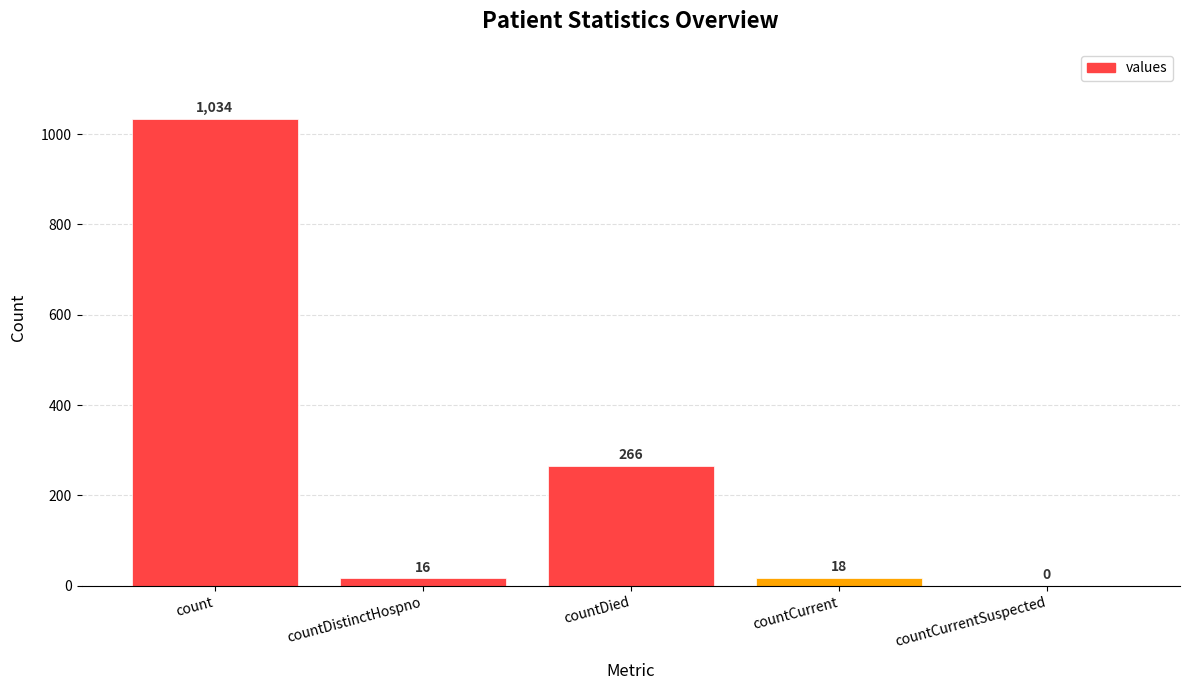

What is the difference between the values at countDied and count?

768